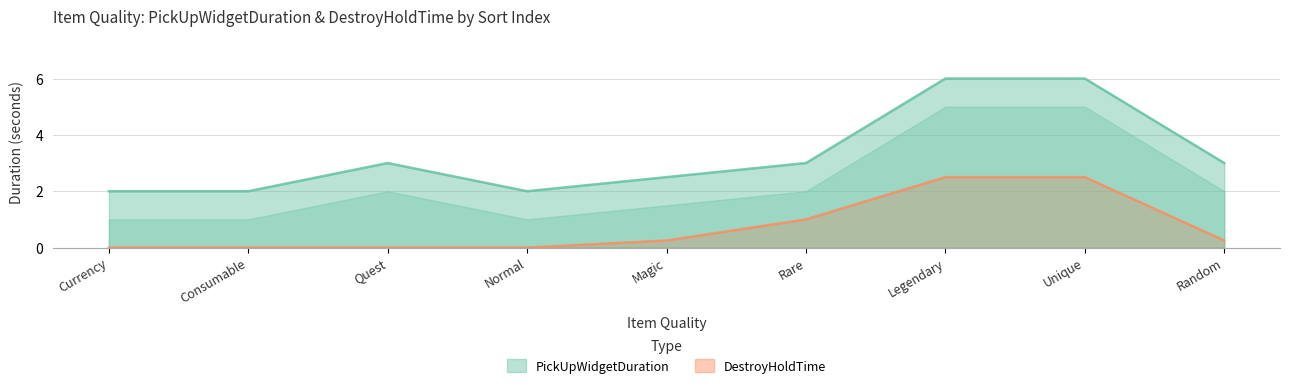

Reading left to right, transcribe all the data shown in this chart.

PickUpWidgetDuration: 2.0	2.0	3.0	2.0	2.5	3.0	6.0	6.0	3.0
DestroyHoldTime: 0.0	0.0	0.0	0.0	0.2	1.0	2.5	2.5	0.2